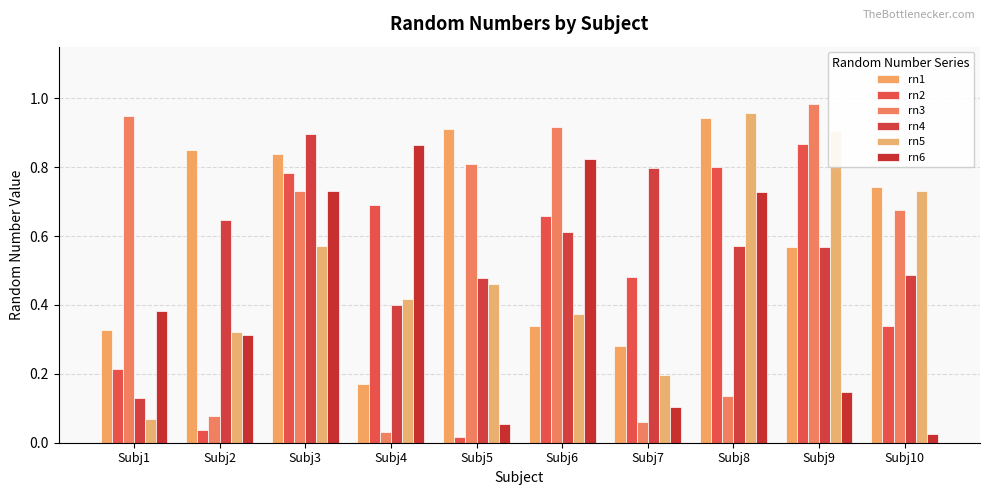

What is the total value across all series at Subj9?

4.0